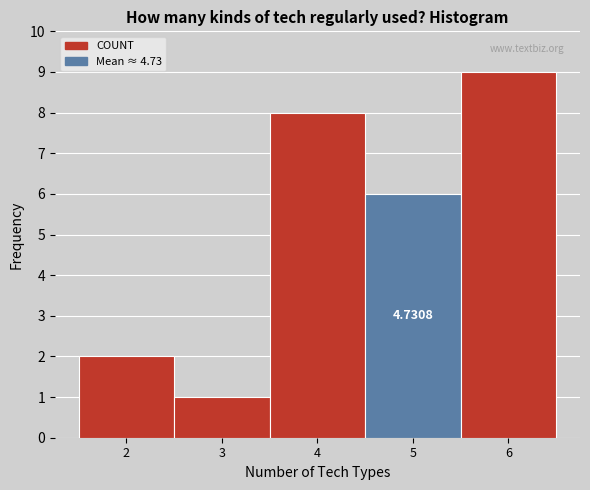

Which range on the x-axis has the tallest bar?

5.5 to 6.5